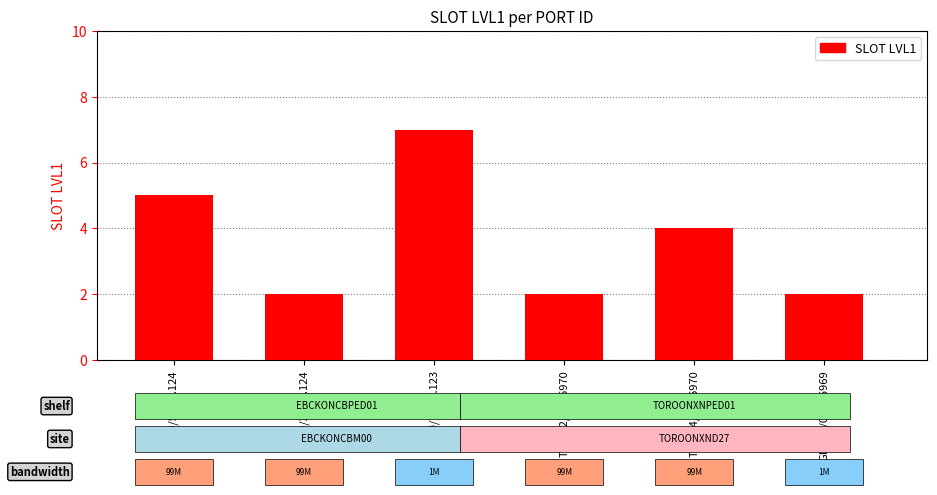

What is the change in value from TEN0/4/0/0.6970 to GIG0/2/0/18.6969?

-2